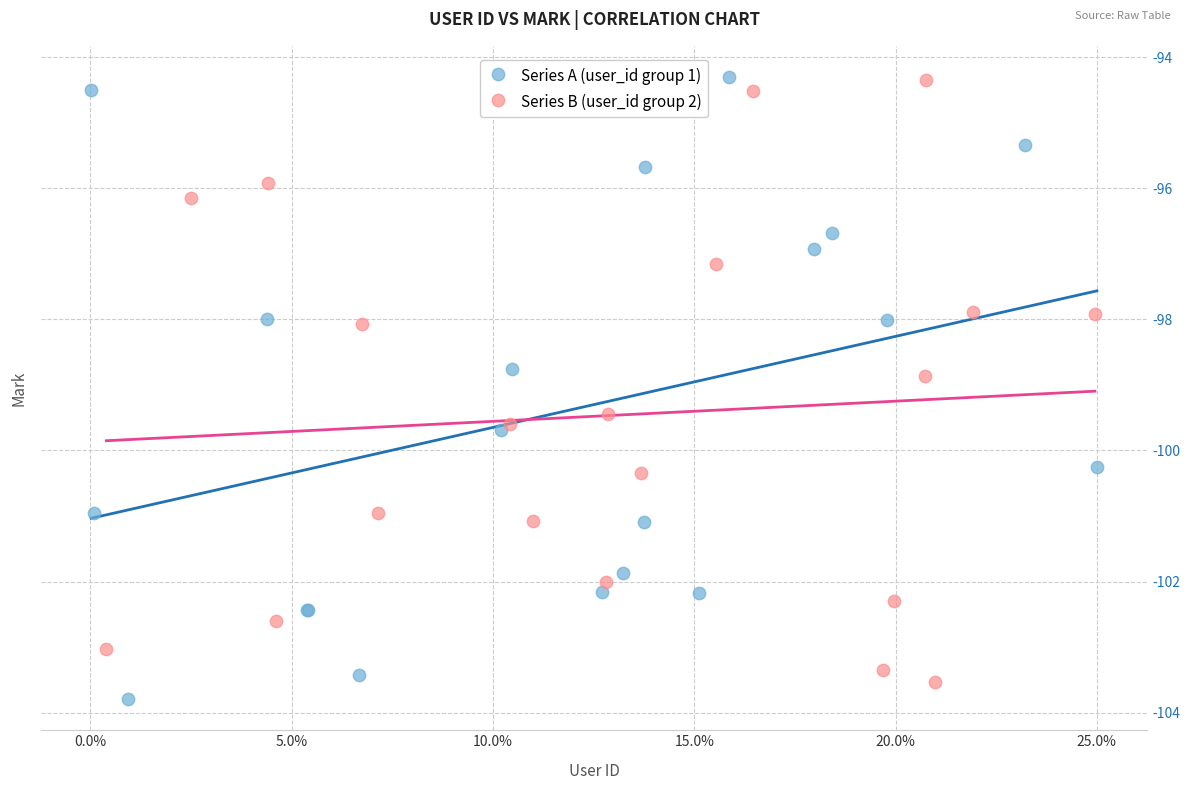

Which series contains the lowest Y value?

Series A (user_id group 1)